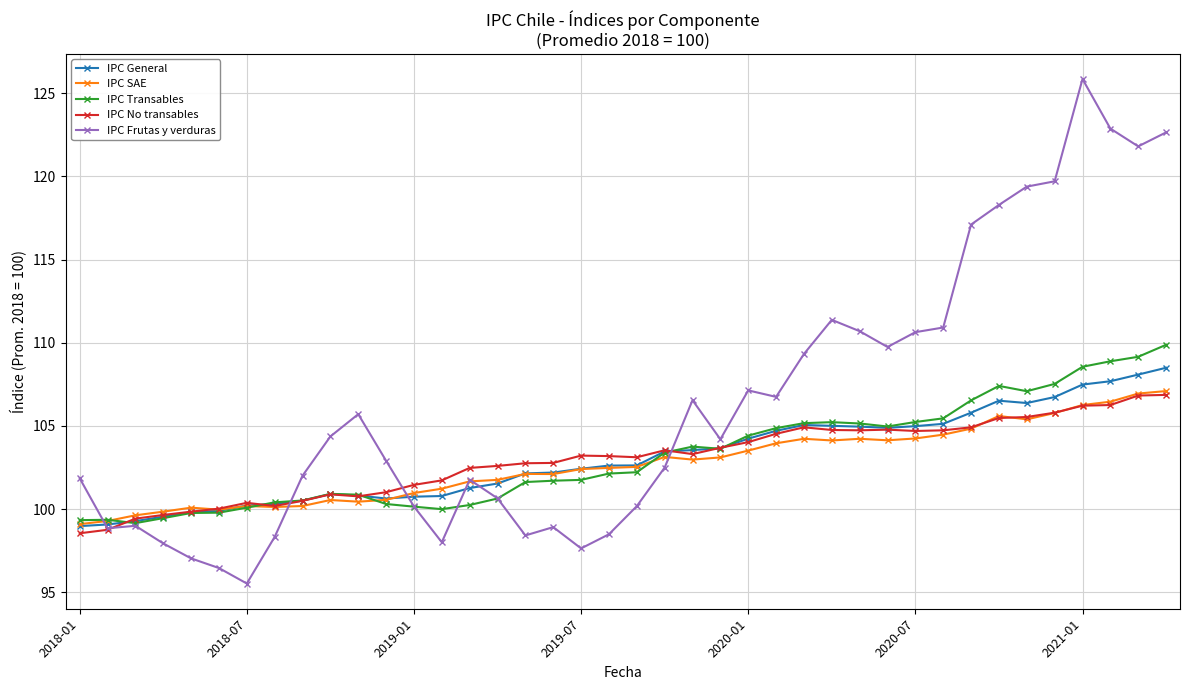

What is the value of the IPC No transables point at the 2nd from the left?

98.8